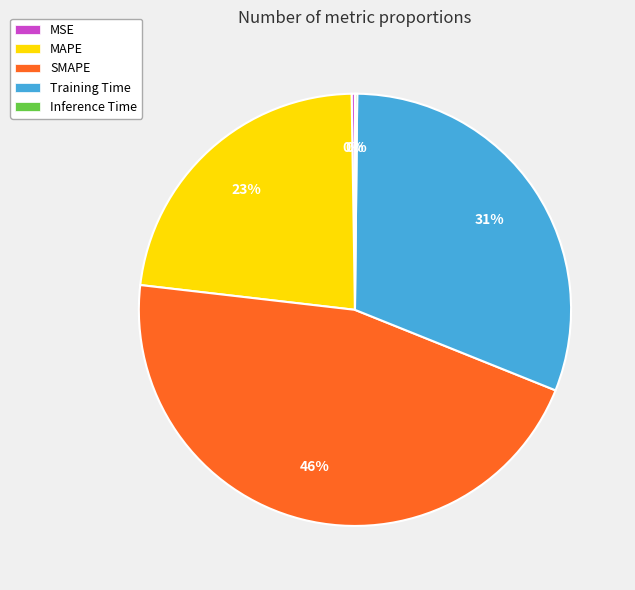

Is MAPE the majority of the pie?

No